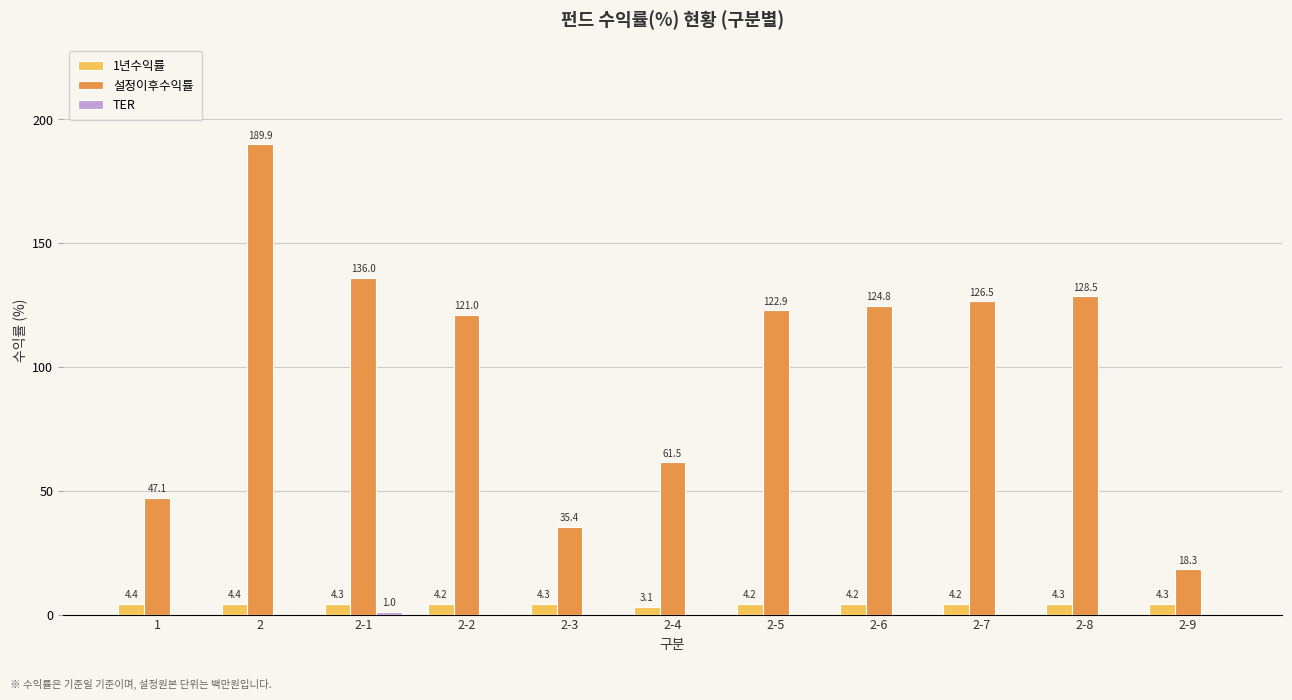

Between 1 and 2-1, which series saw the biggest shift?

설정이후수익률